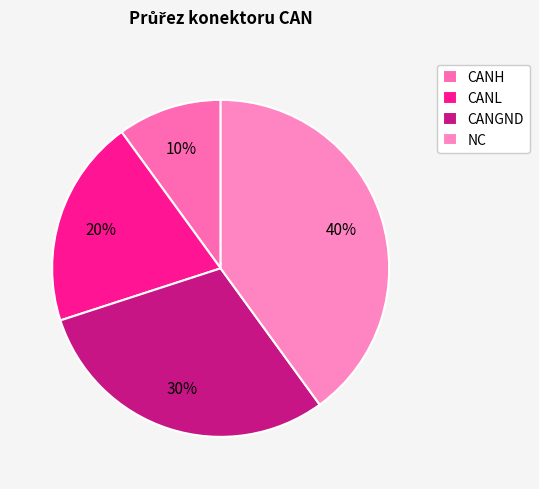

Which slice is the smallest?

CANH